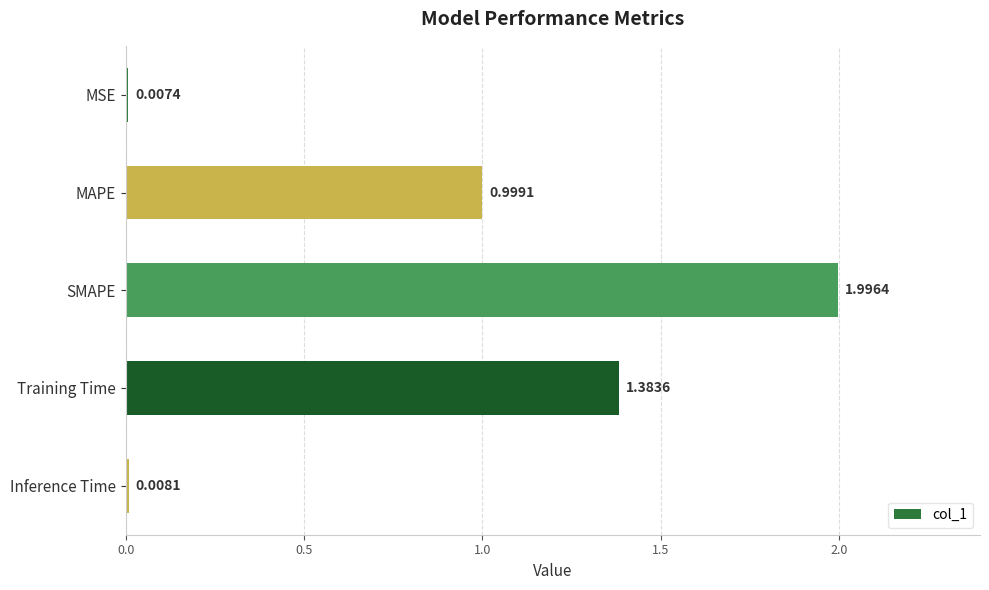

Rank the categories by value from highest to lowest.

SMAPE, Training Time, MAPE, Inference Time, MSE